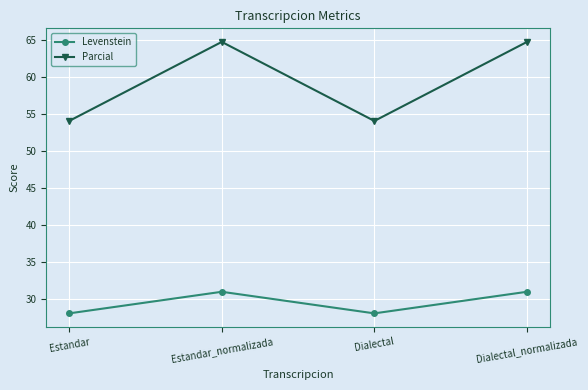

What is the greatest value displayed?

64.7